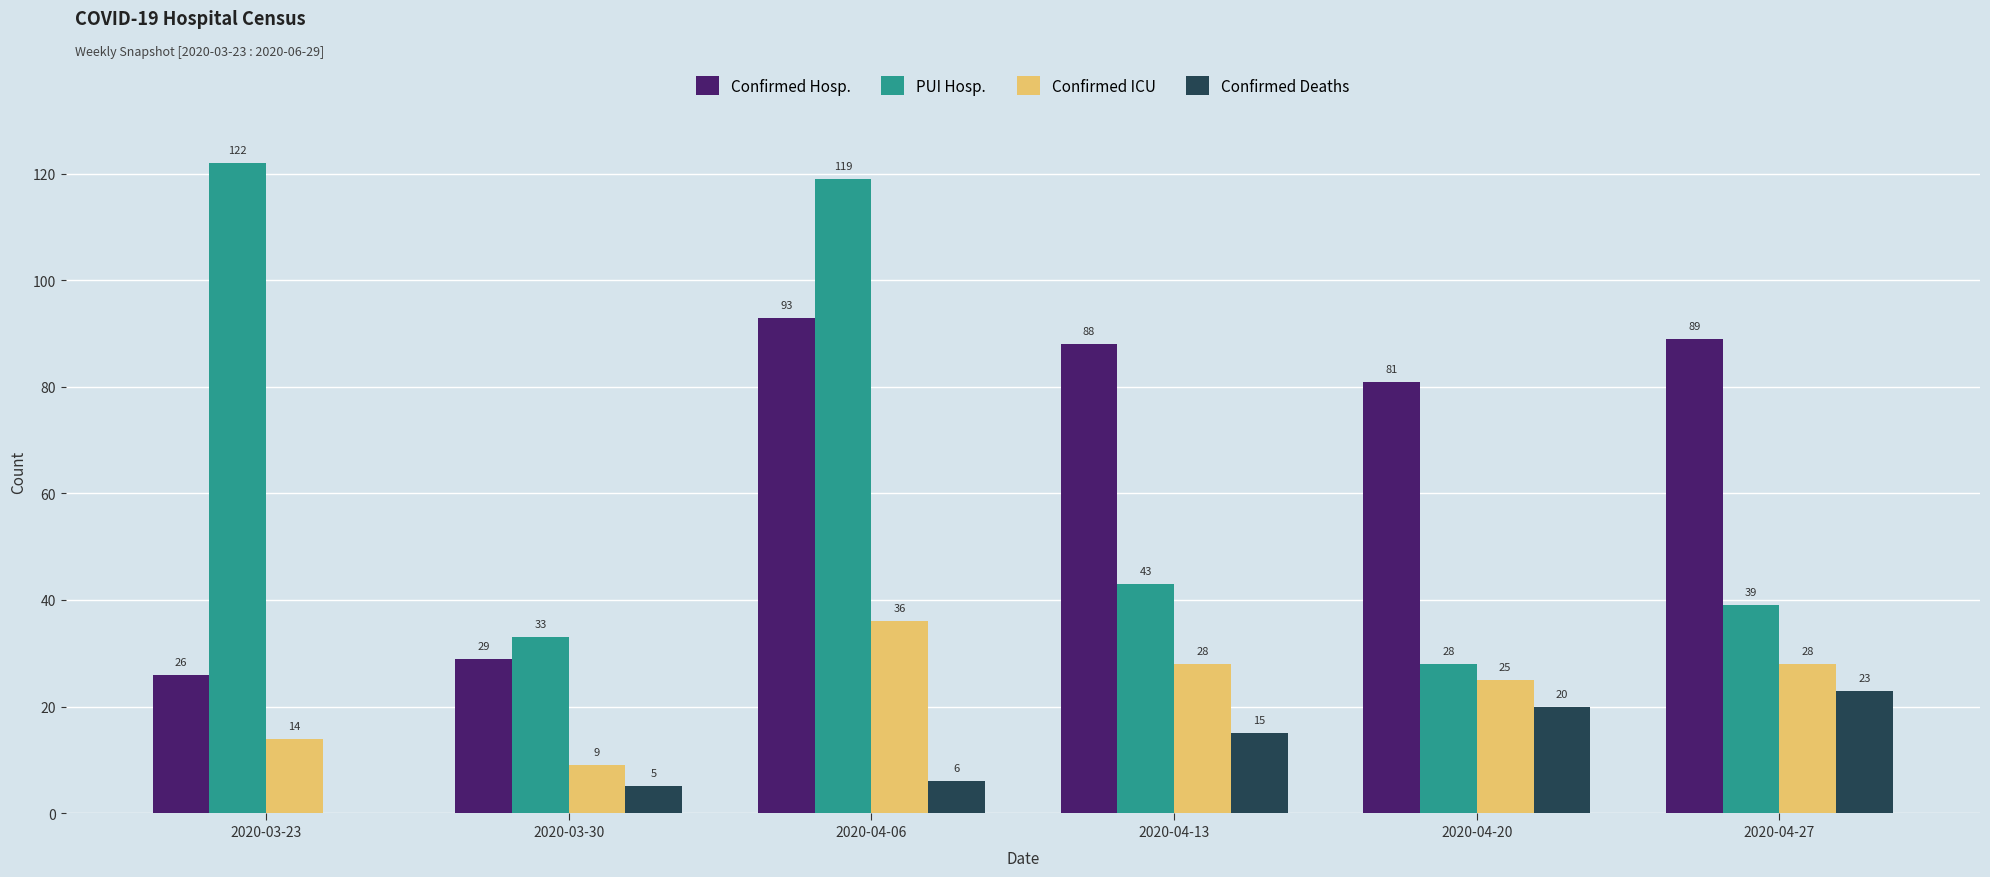

What is the greatest value displayed?

122